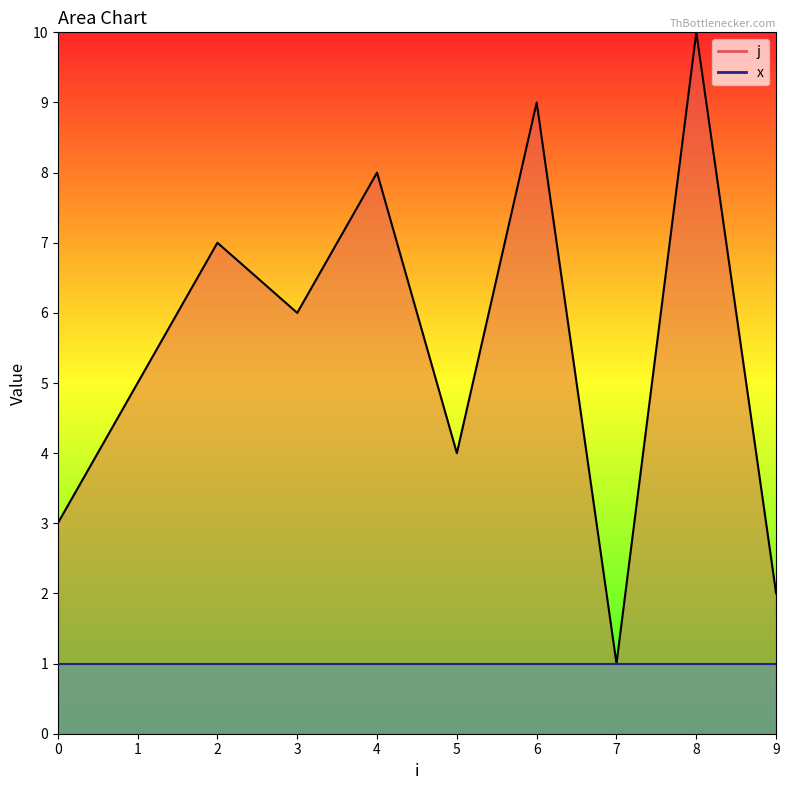

Is it true that the value at 8 is 10?

True